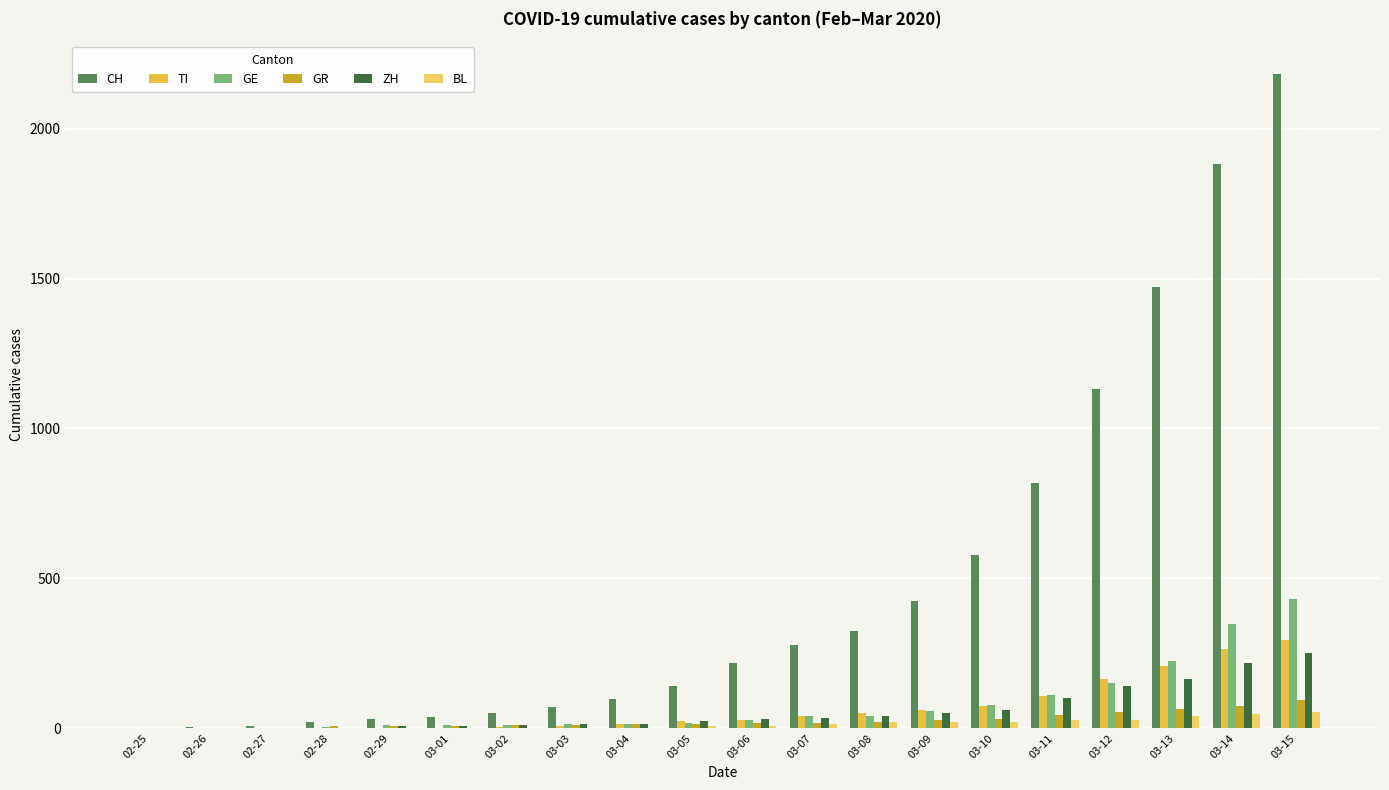

Reading left to right, transcribe all the data shown in this chart.

CH: 0	4	8	20	30	36	50	70	97	141	216	278	325	426	577	817	1132	1472	1883	2183
TI: 0	0	0	1	2	2	4	8	13	25	28	41	49	61	75	108	163	206	265	293
GE: 0	1	1	5	9	10	11	14	15	18	27	40	42	57	77	111	152	224	347	431
GR: 0	2	2	6	6	6	9	10	13	15	16	18	19	28	32	44	53	65	73	93
ZH: 0	0	2	2	6	7	10	13	15	23	29	34	40	49	62	101	140	163	218	250
BL: 0	0	0	1	2	2	2	2	2	6	6	15	19	20	22	26	26	42	47	54